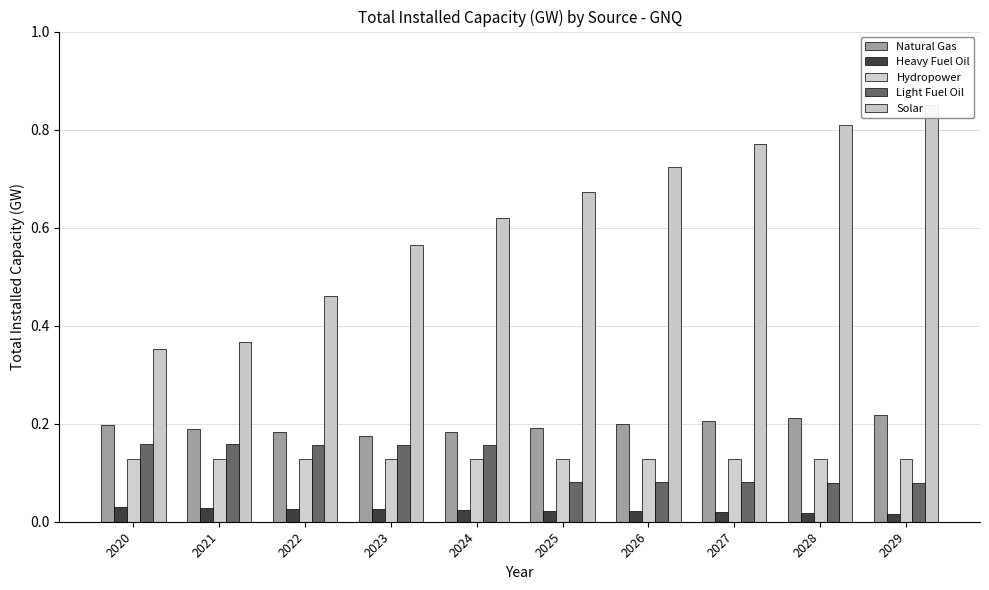

What is the average value of the LFO series?

0.1